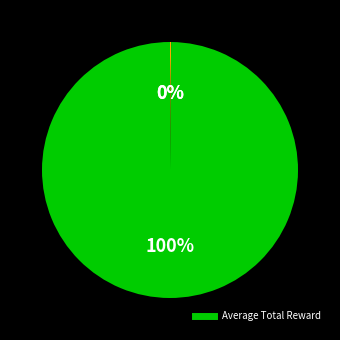

Does any single category account for the majority?

Yes